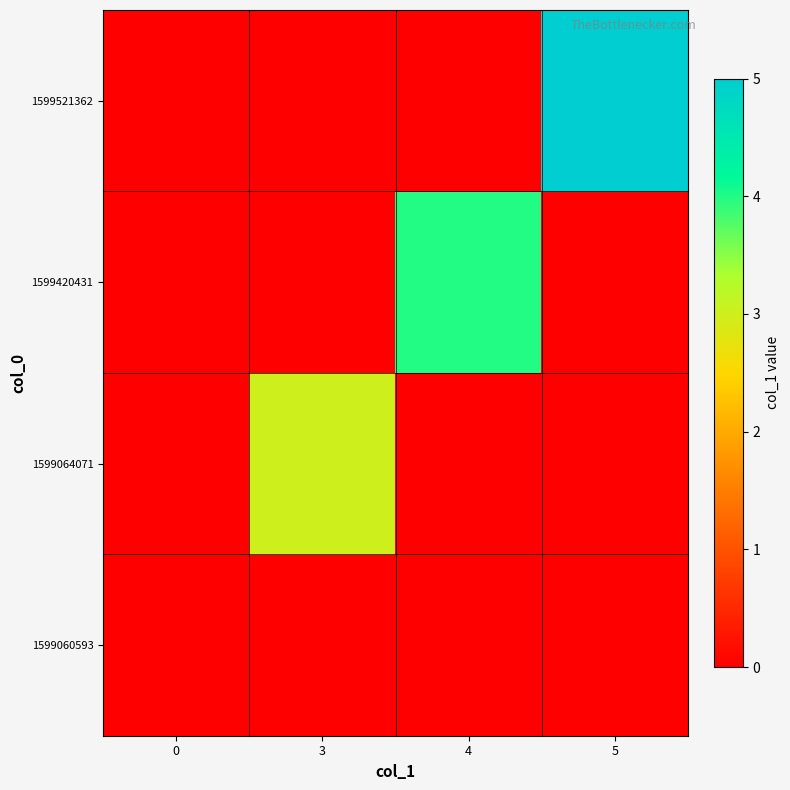

How many data points does each series have?

4